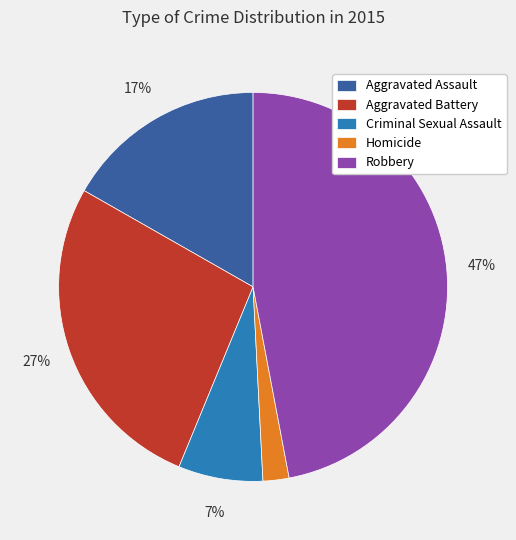

To the nearest percent, what portion does Aggravated Battery represent?

27%